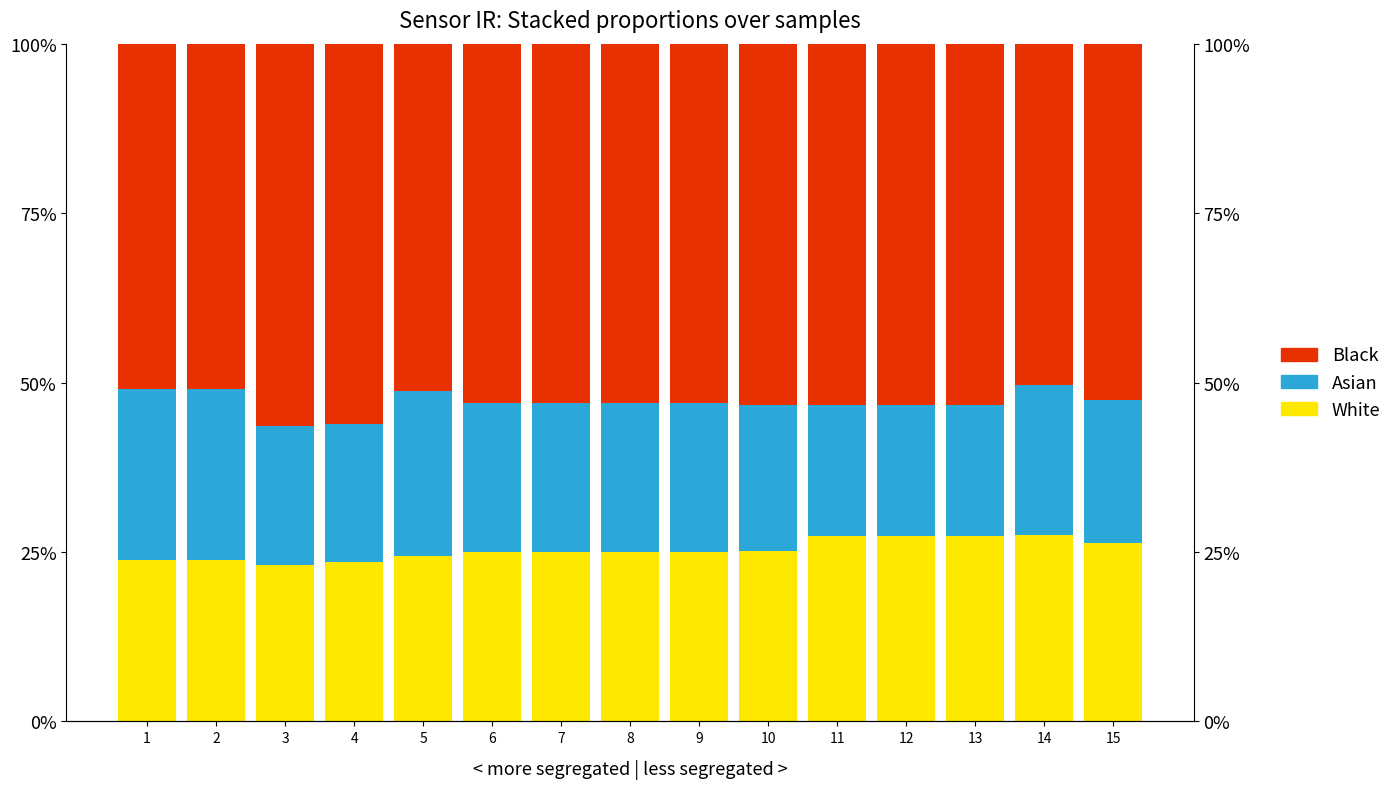

Between 3 and 11, which series saw the biggest shift?

White